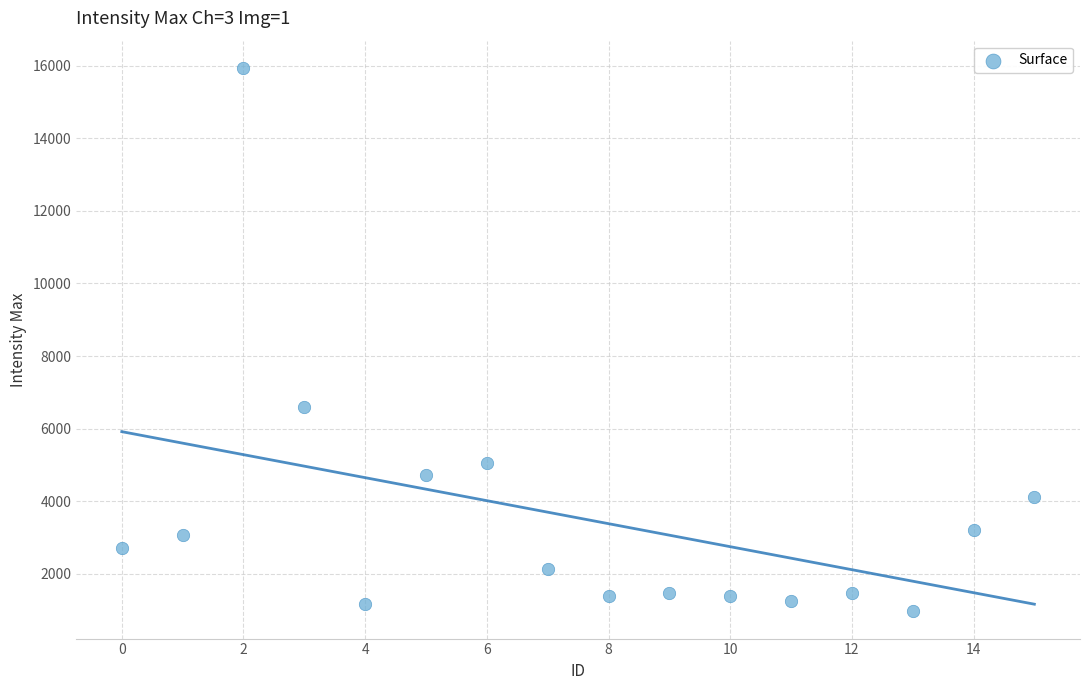

What is the range of Y values (max minus min)?

14967